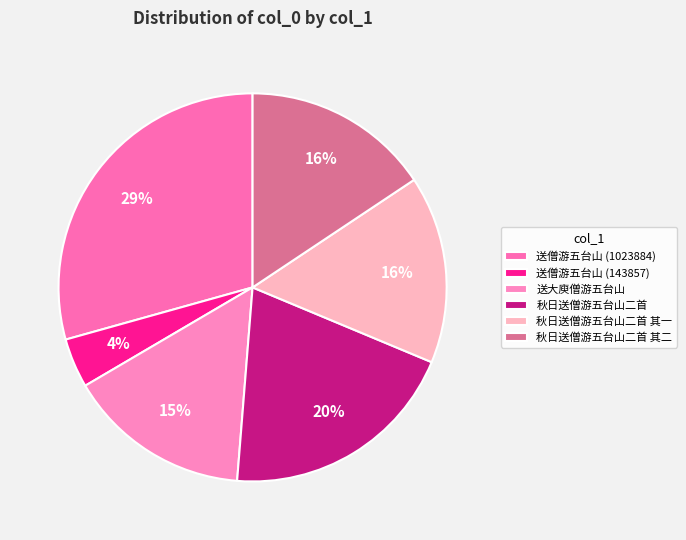

To the nearest percent, what is the difference between the largest and smallest slice percentages?

25%